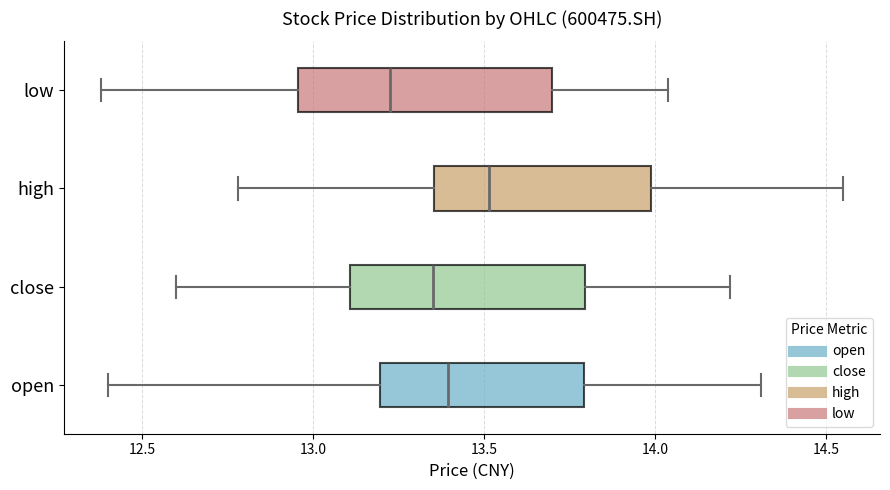

Comparing the boxes themselves (not the whiskers), which one is the widest?

low